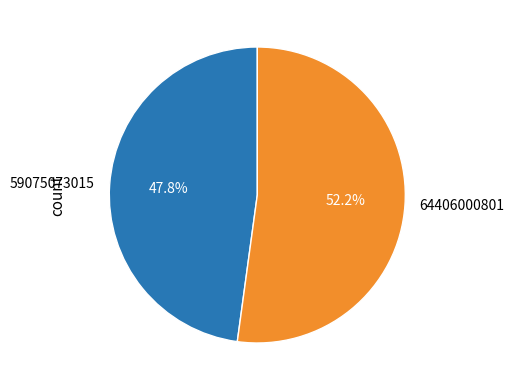

Does 64406000801 represent more than half of the total?

Yes